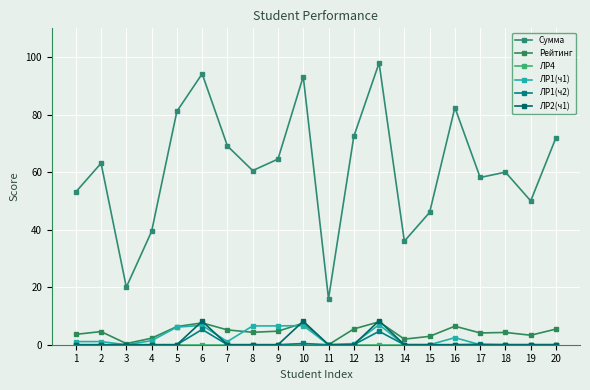

How many categories are shown in the chart?

20